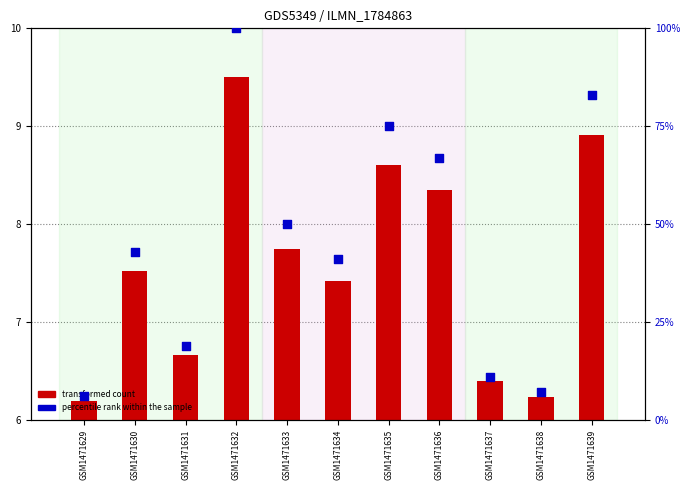

Which series has the largest total across all categories?

percentile rank within the sample